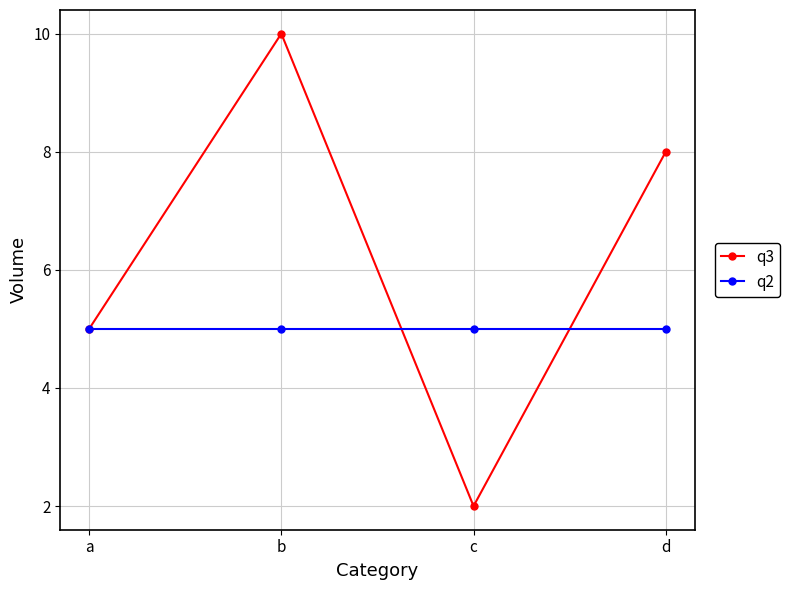

What is the difference between the highest and lowest values at d?

3